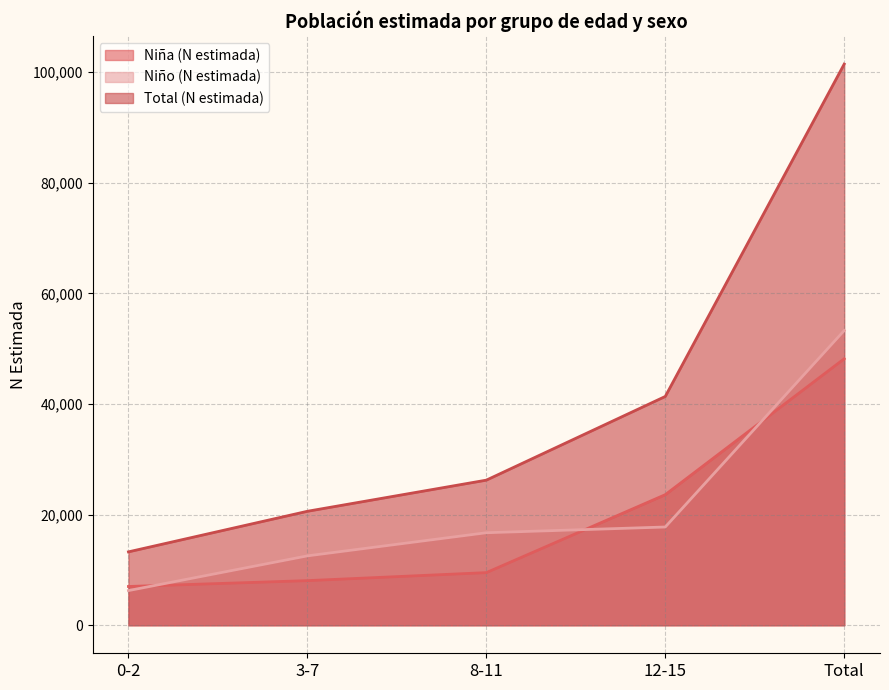

Reading left to right, what are all the values shown in this chart?

Niña (N estimada): 0-2=7002	3-7=8059	8-11=9507	12-15=23598	Total=48166
Niño (N estimada): 0-2=6261	3-7=12537	8-11=16719	12-15=17756	Total=53272
Total (N estimada): 0-2=13262	3-7=20596	8-11=26226	12-15=41354	Total=101438